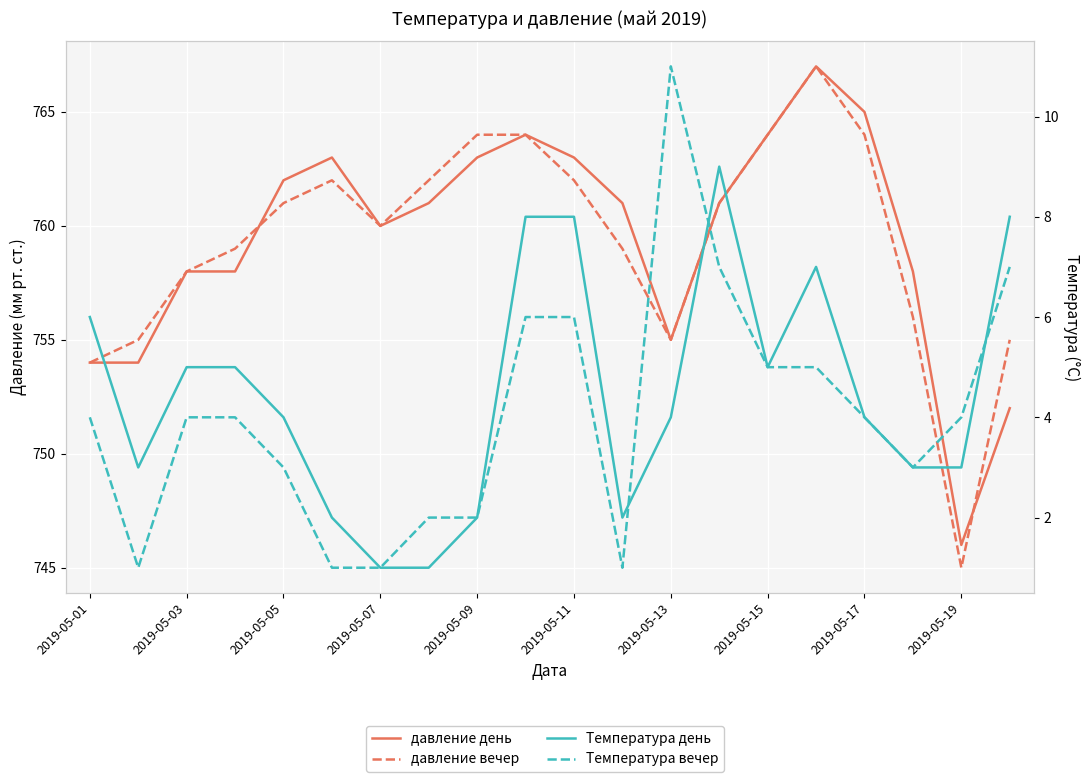

True or false: Температура день has a value of 3 at 2019-05-11.

False